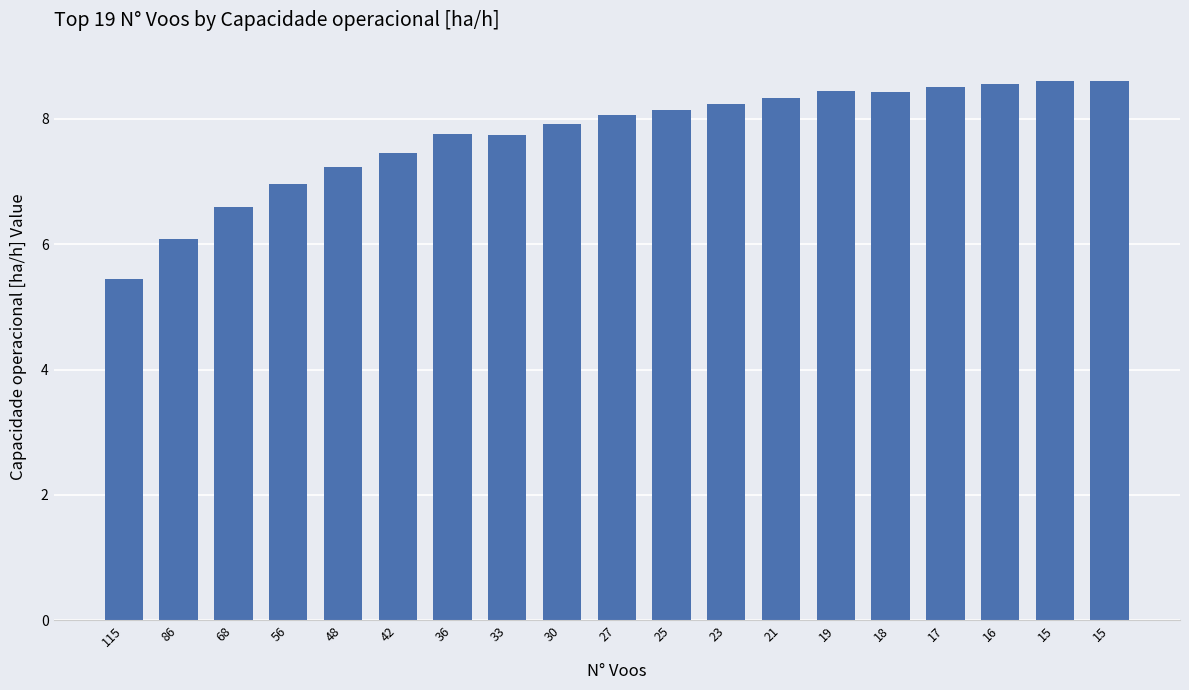

Does the chart contain any negative values?

No